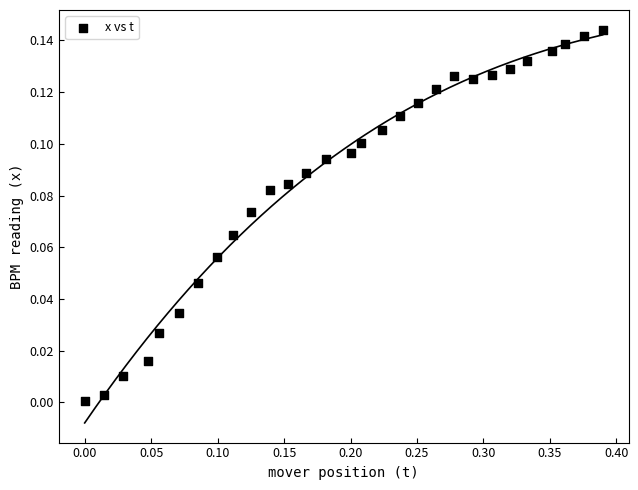

What is the range of X values (max minus min)?

0.4